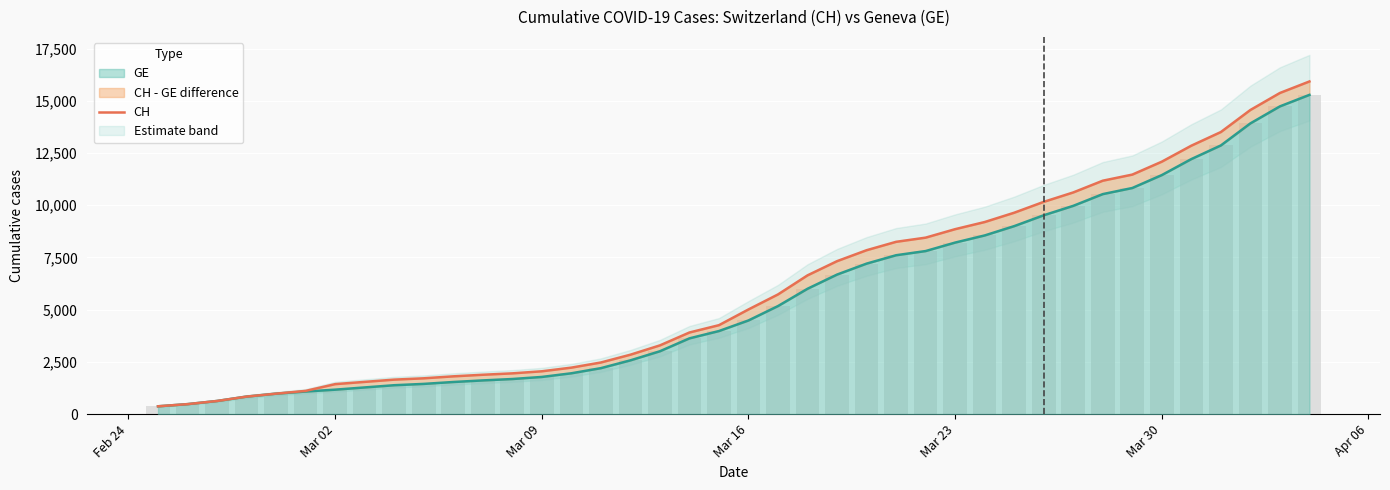

What is the lowest value of the GE series?

375